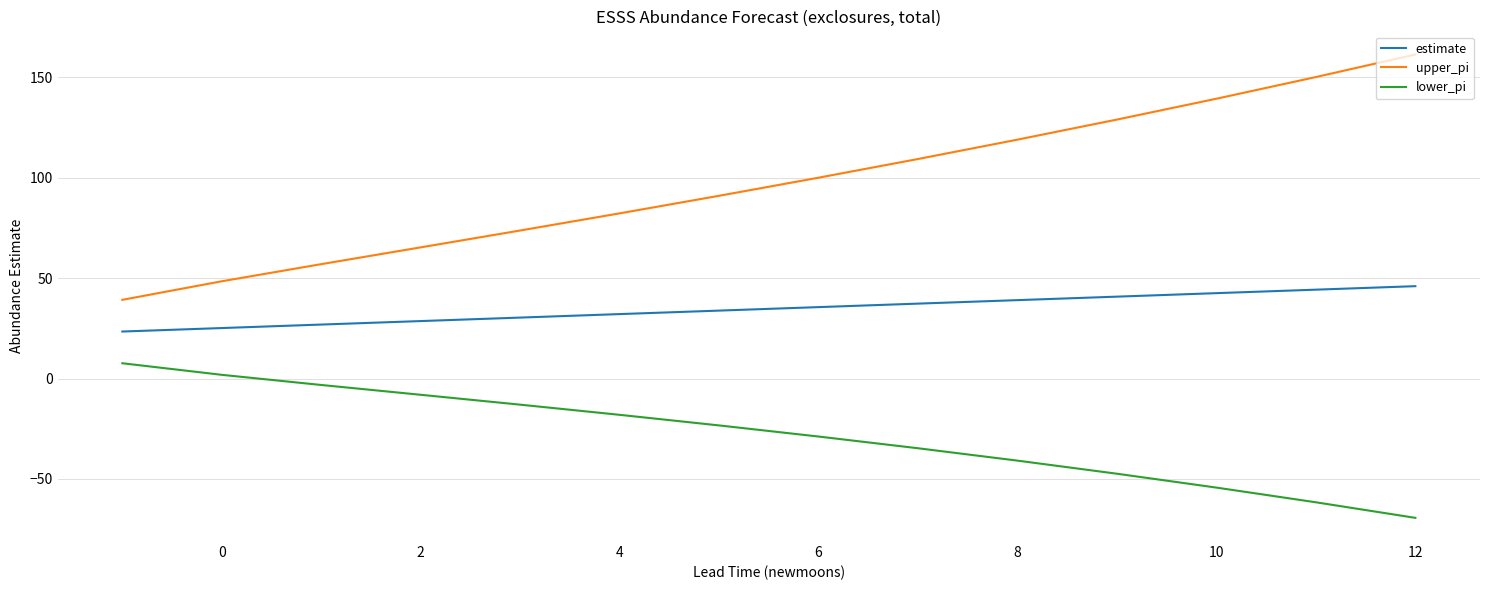

True or false: upper_pi and lower_pi intersect in this chart.

False